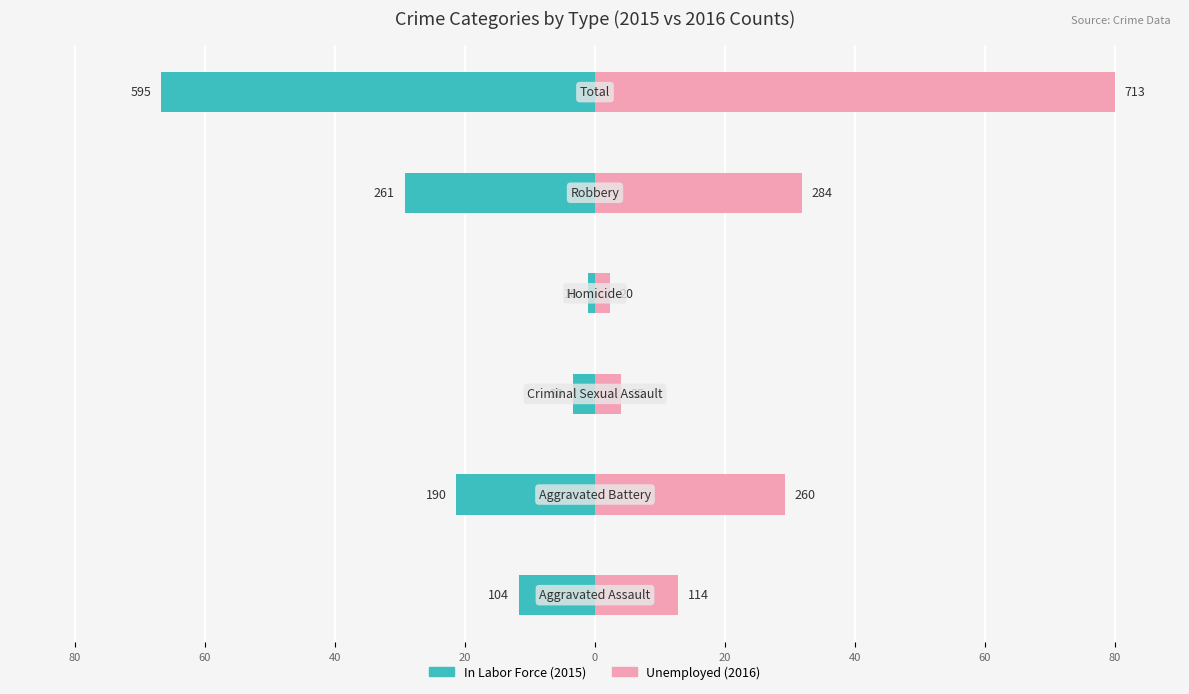

How many bars are there in each group?

2